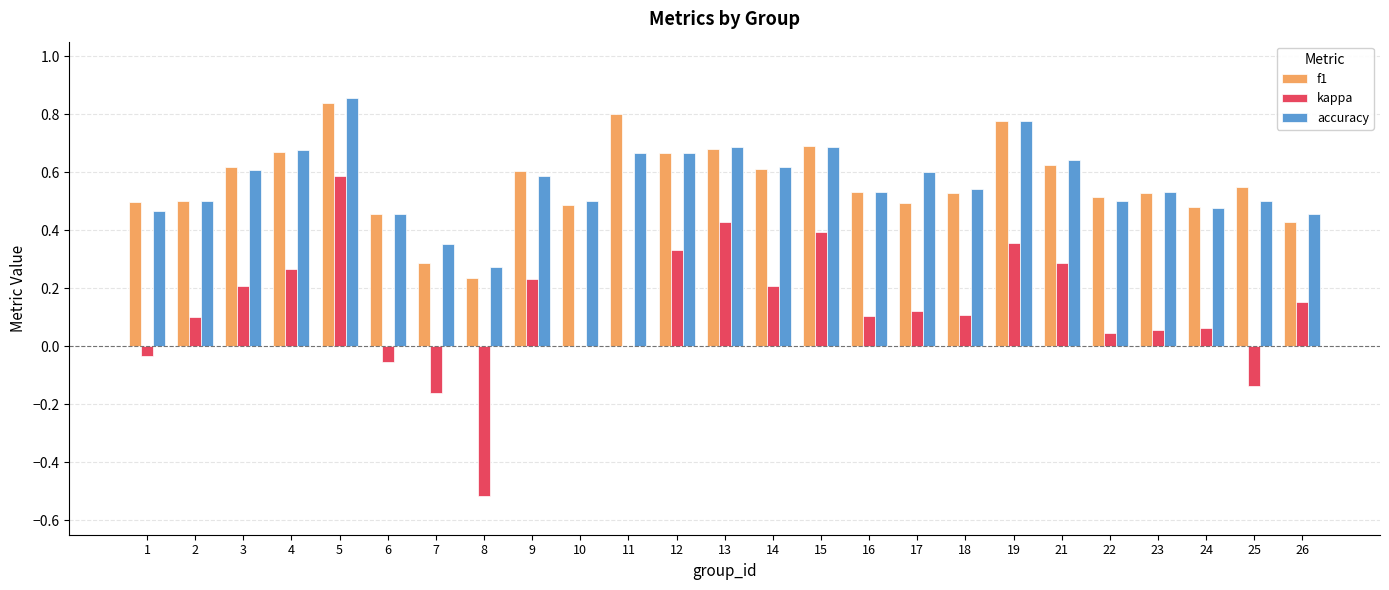

What are all the series names shown in the legend?

f1, kappa, accuracy